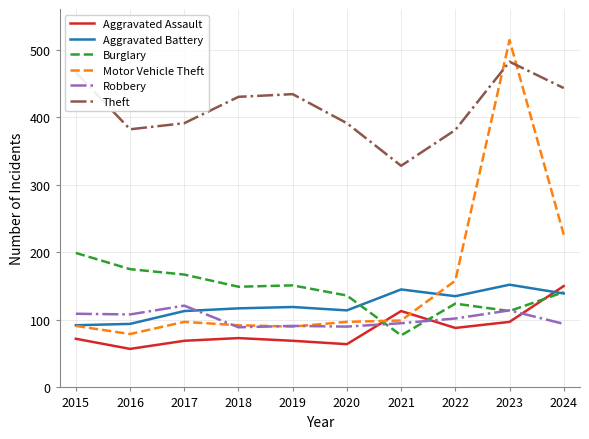

Which series has the largest total across all categories?

Theft